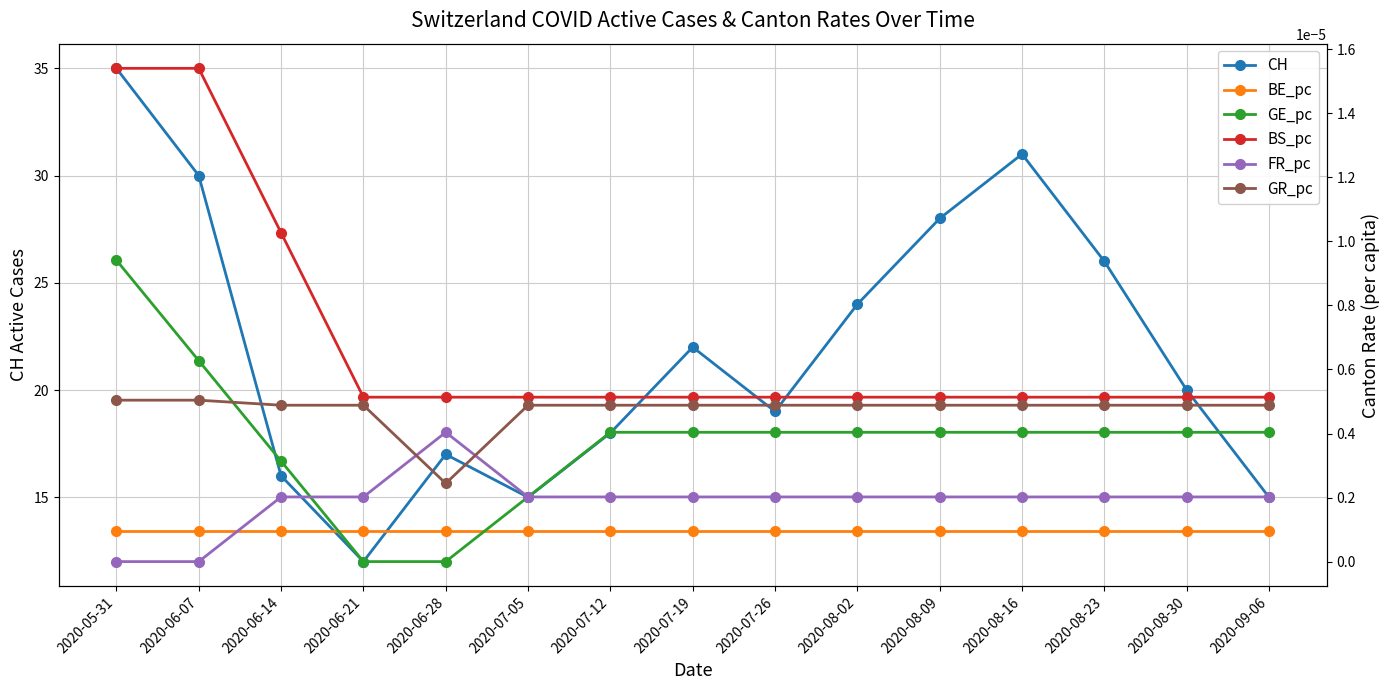

What is the total value across all series at 2020-07-12?

18.0